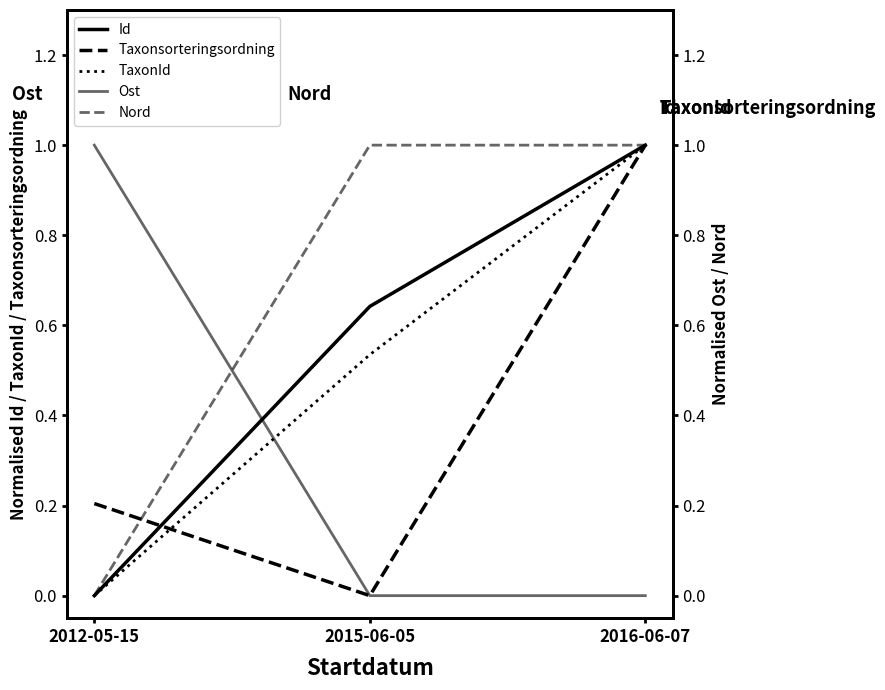

Read the TaxonId value at 2015-06-05.

0.5